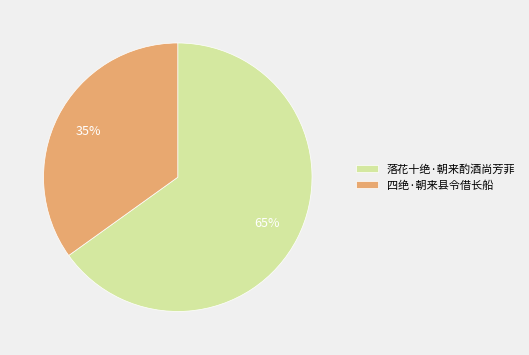

Do 落花十绝·朝来酌酒尚芳菲 and 四绝·朝来县令借长船 together represent more than half of the pie?

Yes